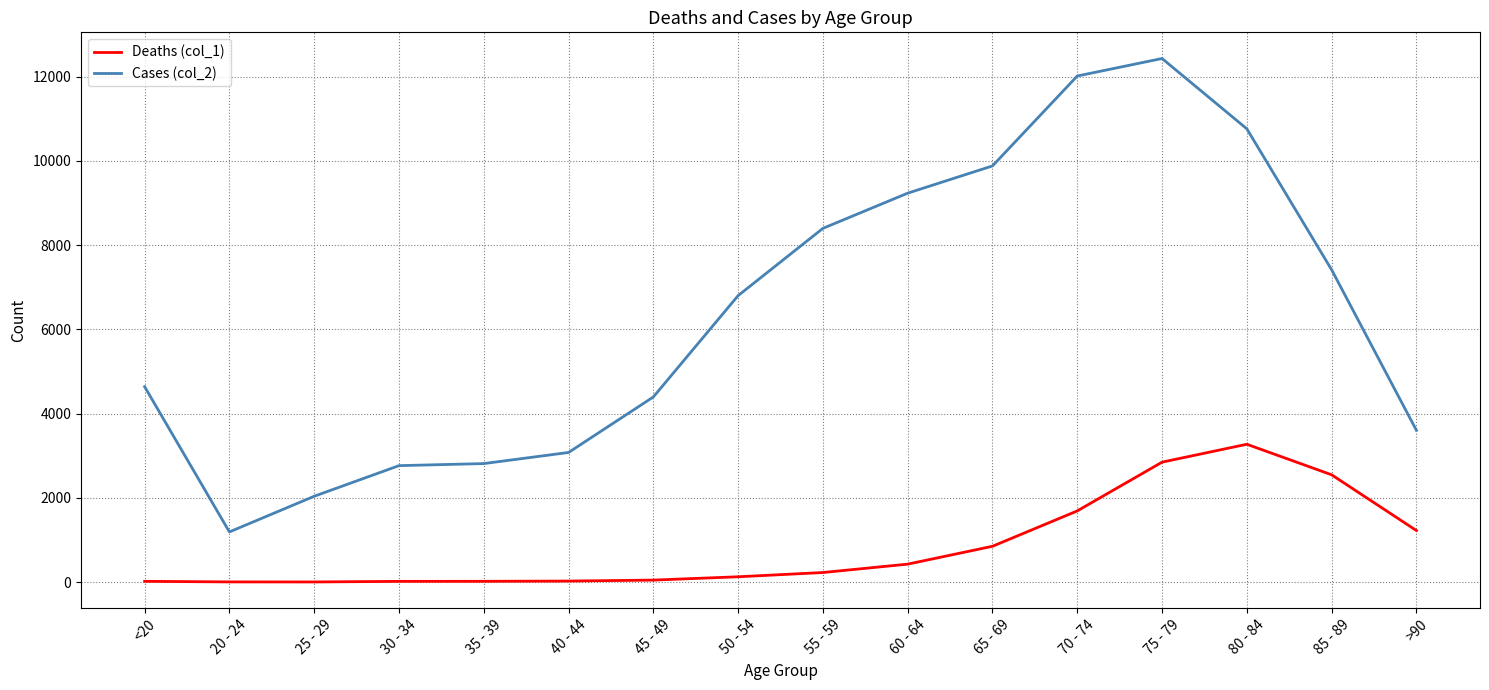

What are all the series names shown in the legend?

Deaths (col_1), Cases (col_2)